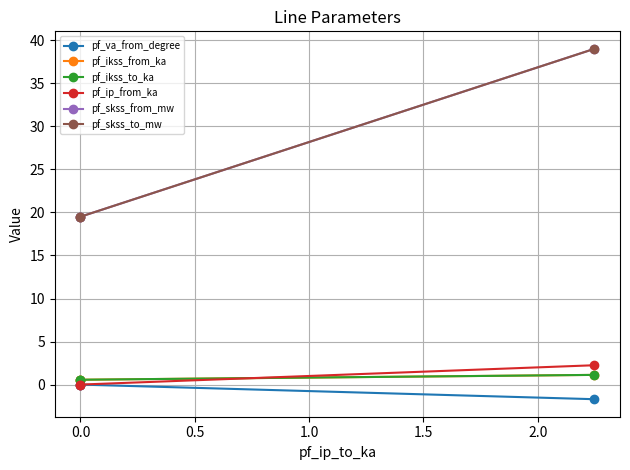

Rank the series at 0.0 from lowest to highest value.

pf_va_from_degree, pf_ip_from_ka, pf_ikss_from_ka, pf_ikss_to_ka, pf_skss_from_mw, pf_skss_to_mw